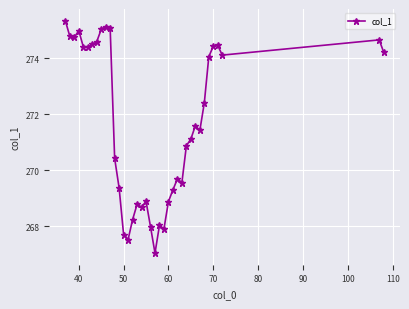

Count the number of values greater than 271.

21